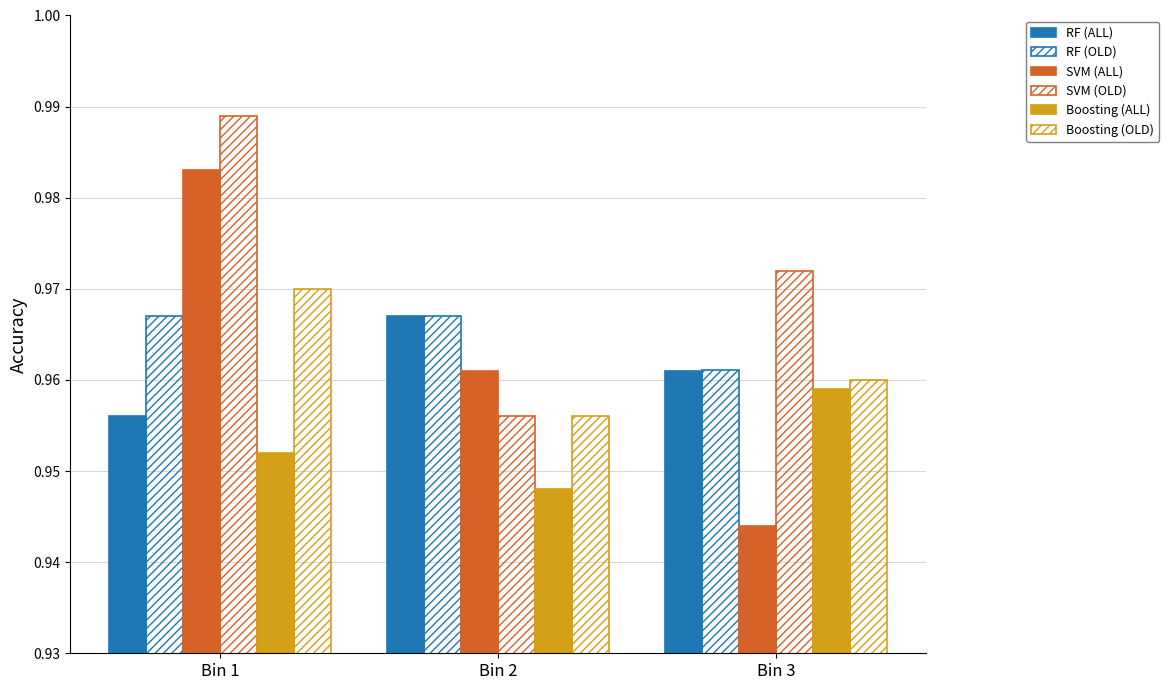

At which category does the chart reach its peak across all series?

Bin 1